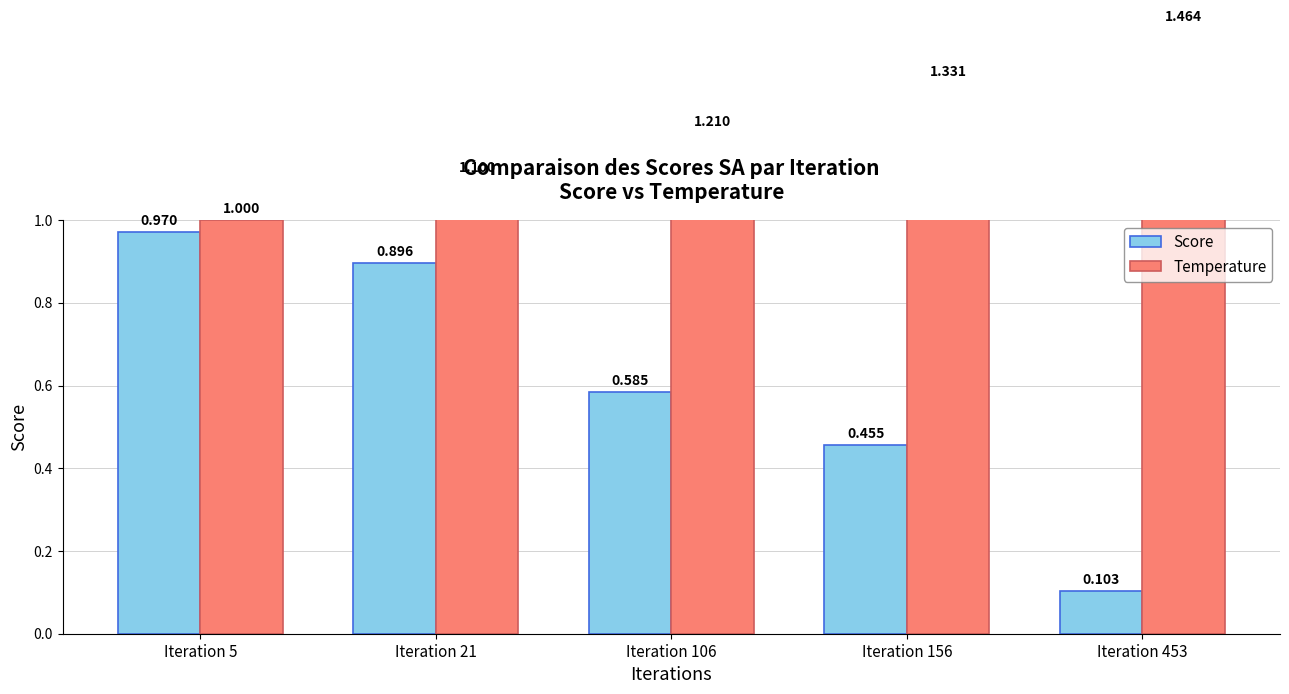

At how many categories does at least one series exceed 0?

5